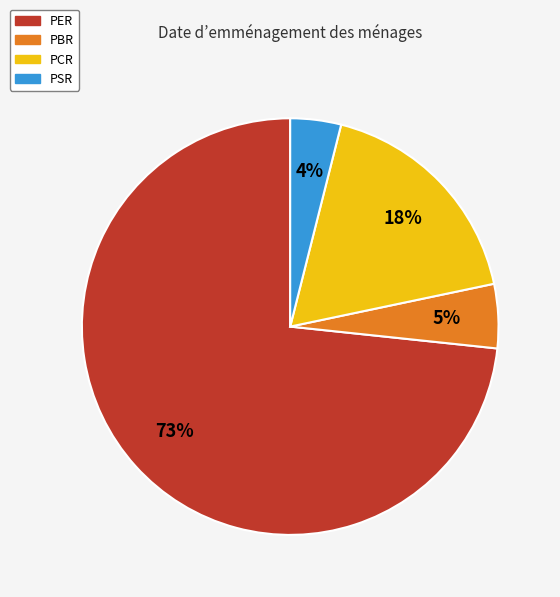

Rank the categories by value from highest to lowest.

PER, PCR, PBR, PSR